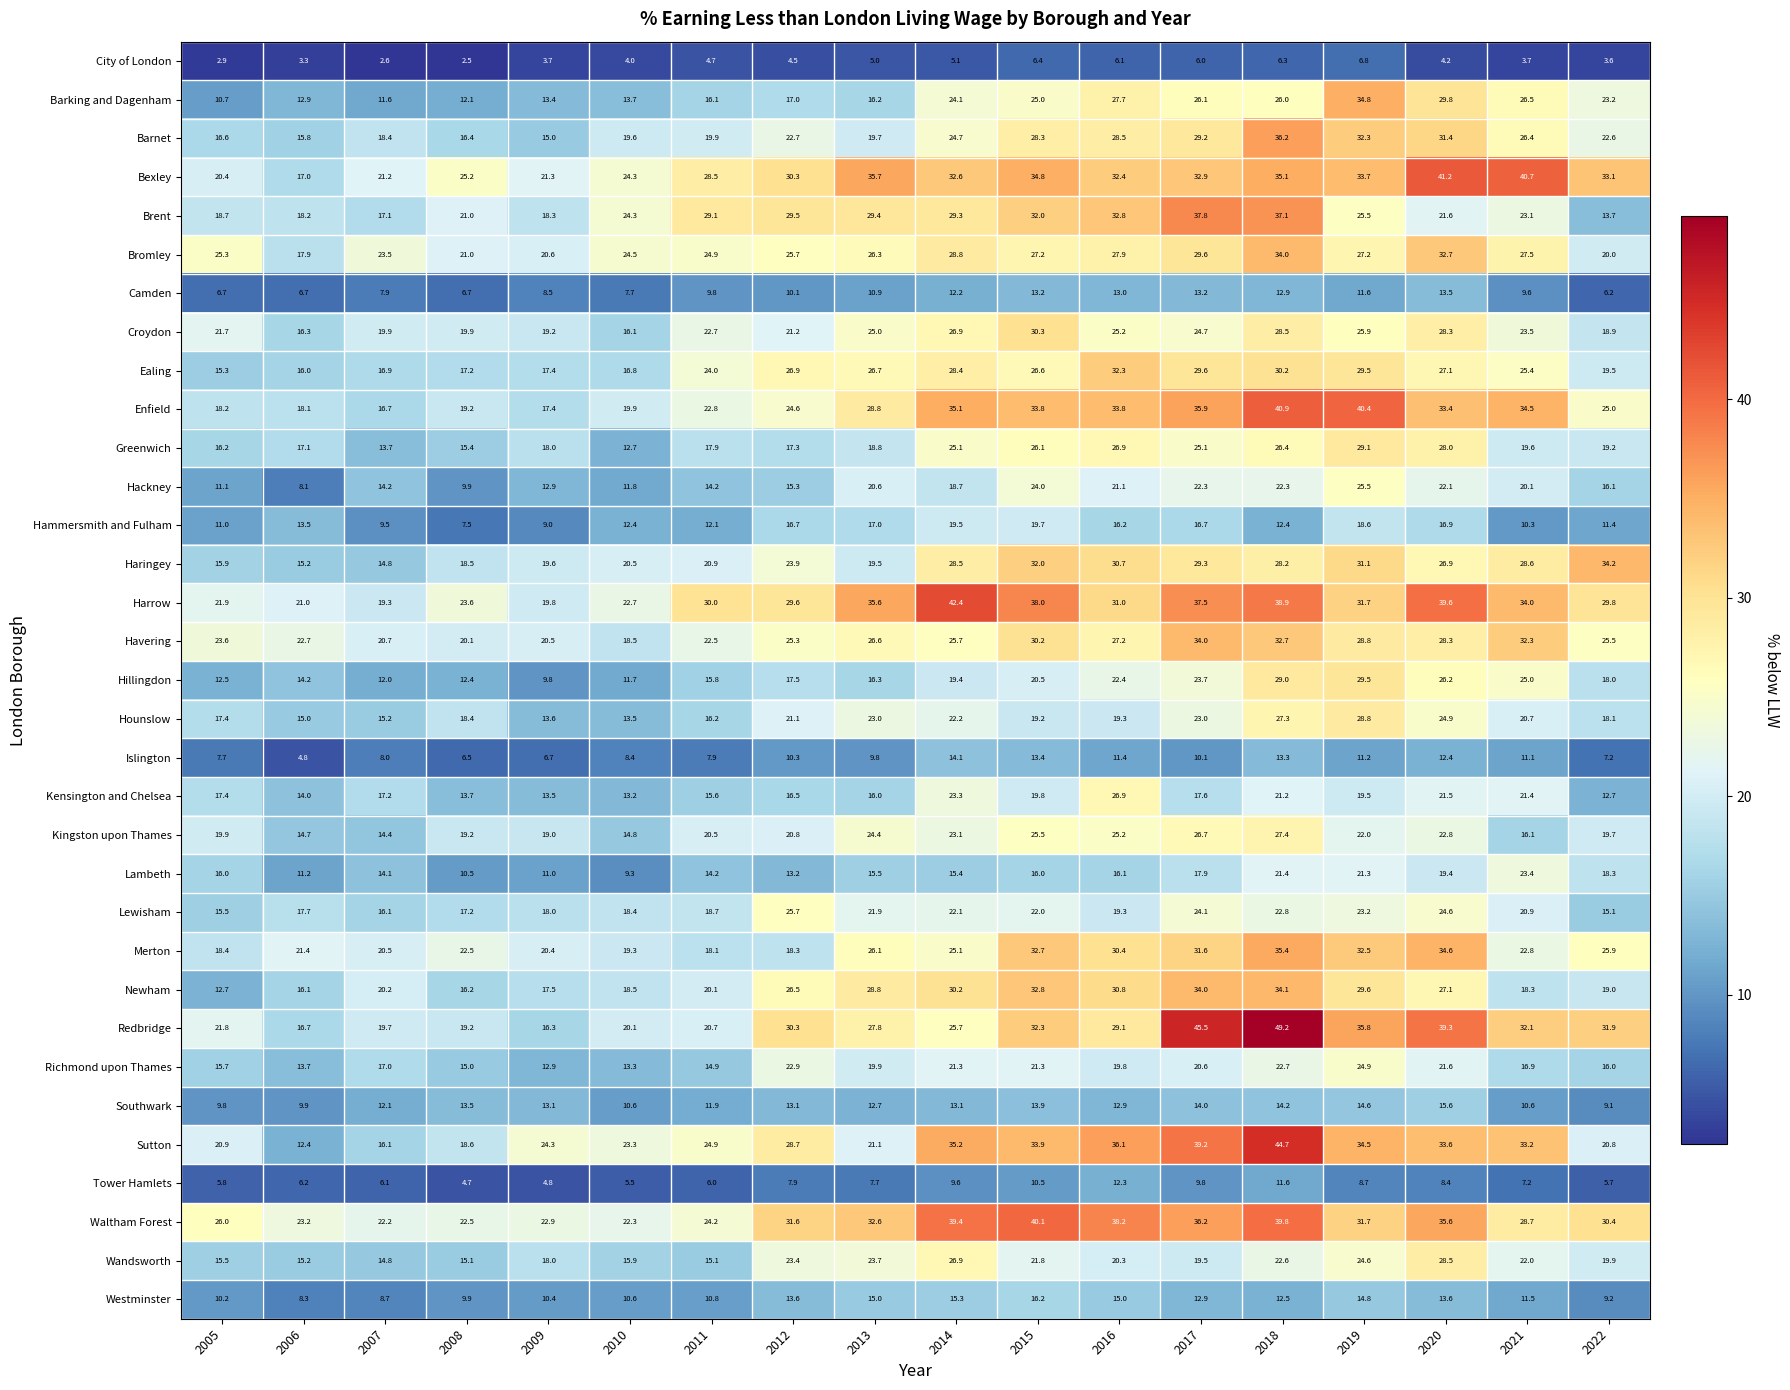

Between 2013 and 2022, which series saw the biggest shift?

Brent